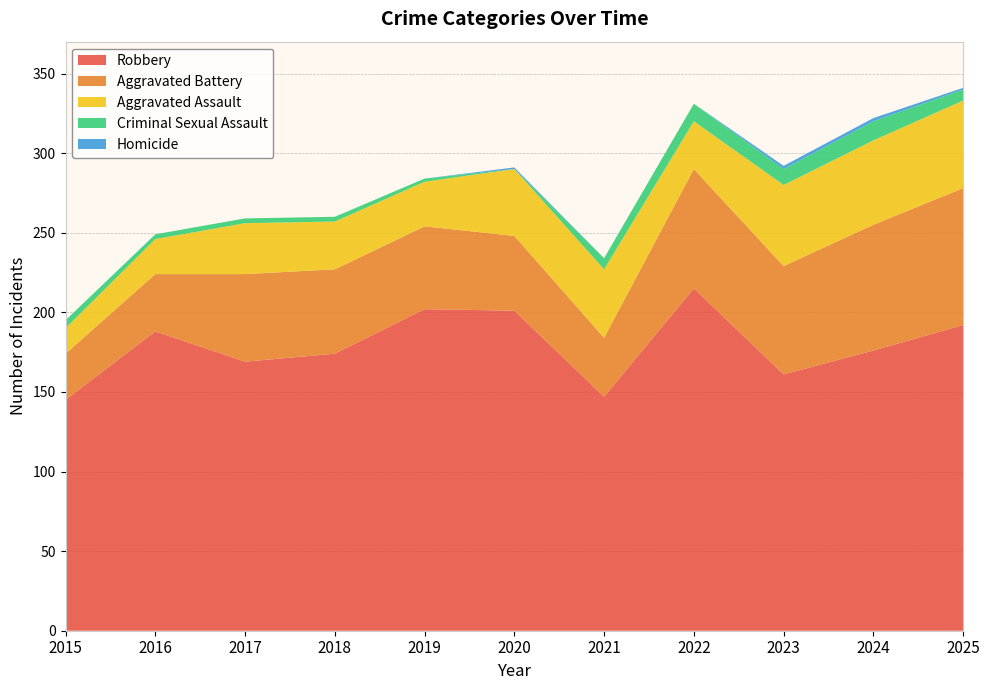

Reading right to left, extract all data points from this chart.

Aggravated Assault: 55	53	51	30	43	42	28	30	32	22	16
Aggravated Battery: 86	79	68	75	37	47	52	53	55	36	29
Criminal Sexual Assault: 7	12	10	11	7	0	2	3	3	3	5
Robbery: 192	176	161	215	147	201	202	174	169	188	145
Homicide: 1	2	2	0	0	1	0	0	0	0	0